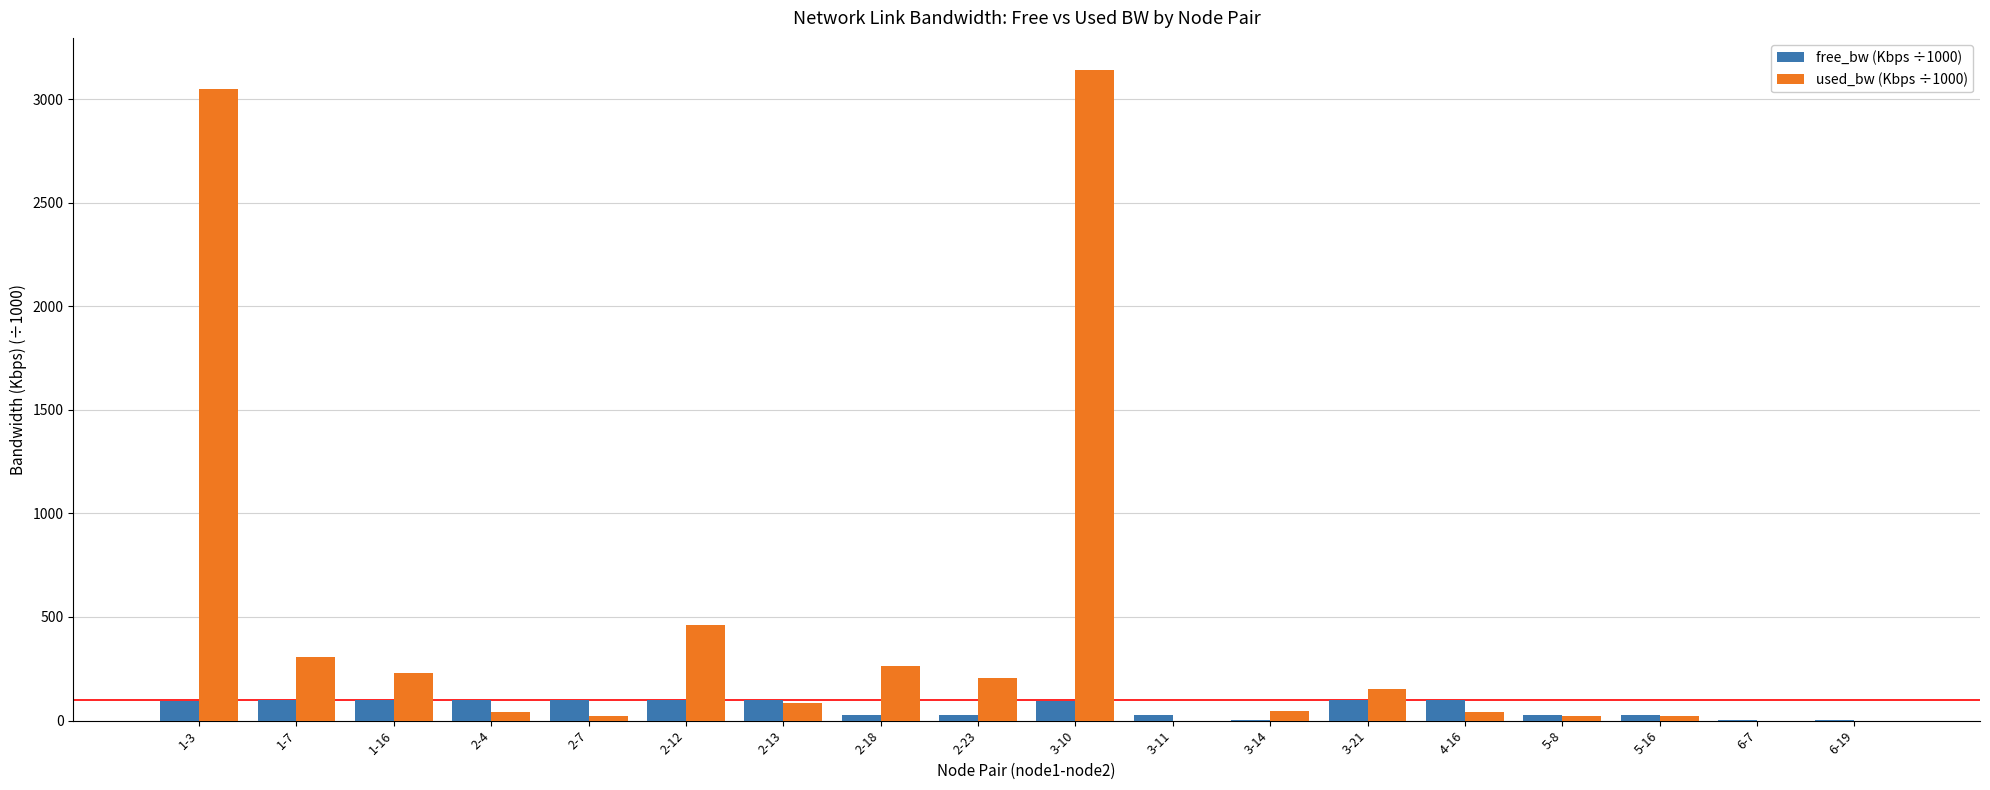

Which series has the widest spread of values?

used_bw (Kbps ÷1000)